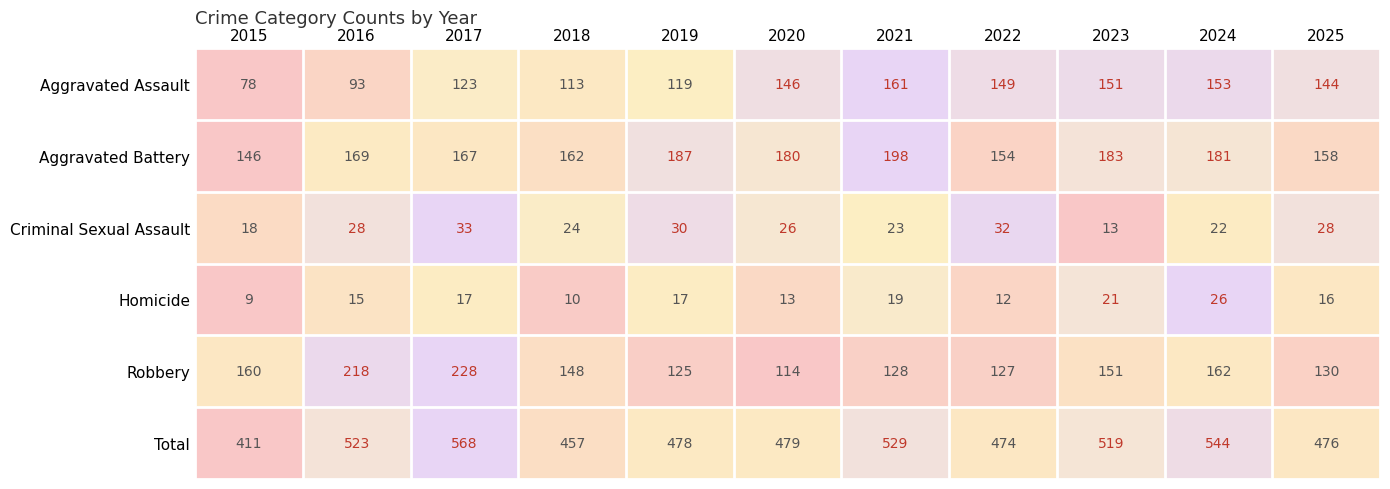

How many categories are shown in the chart?

11